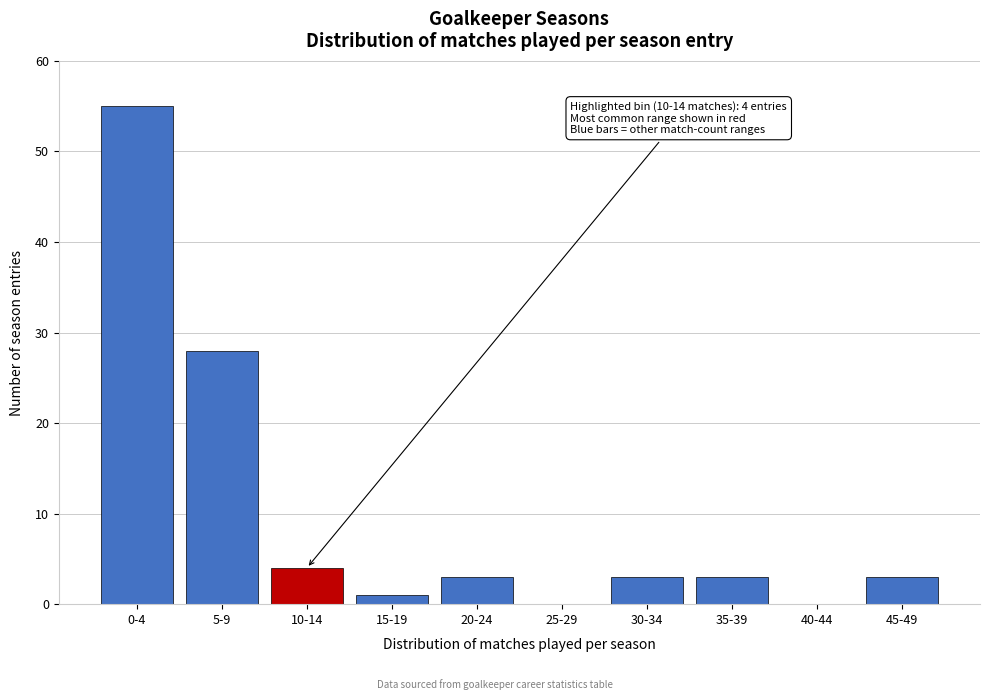

Reading left to right, extract all data points from this chart.

0-4=55	5-9=28	10-14=4	15-19=1	20-24=3	25-29=0	30-34=3	35-39=3	40-44=0	45-49=3